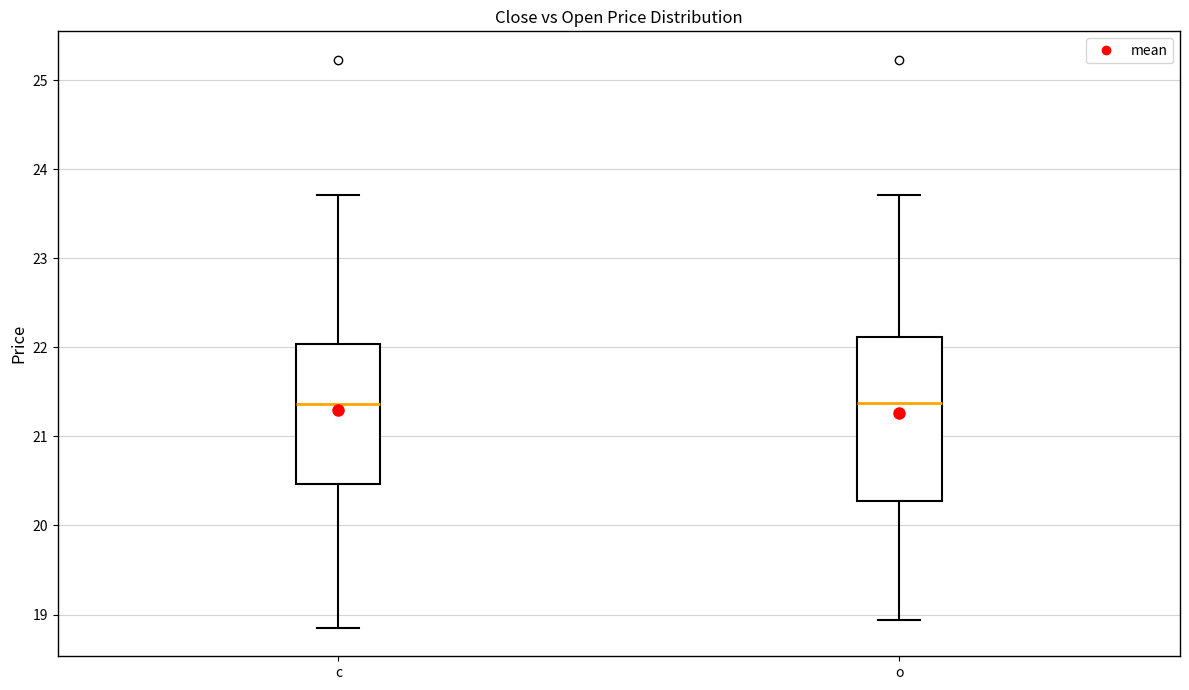

Comparing the boxes themselves (not the whiskers), which one is the tallest?

o